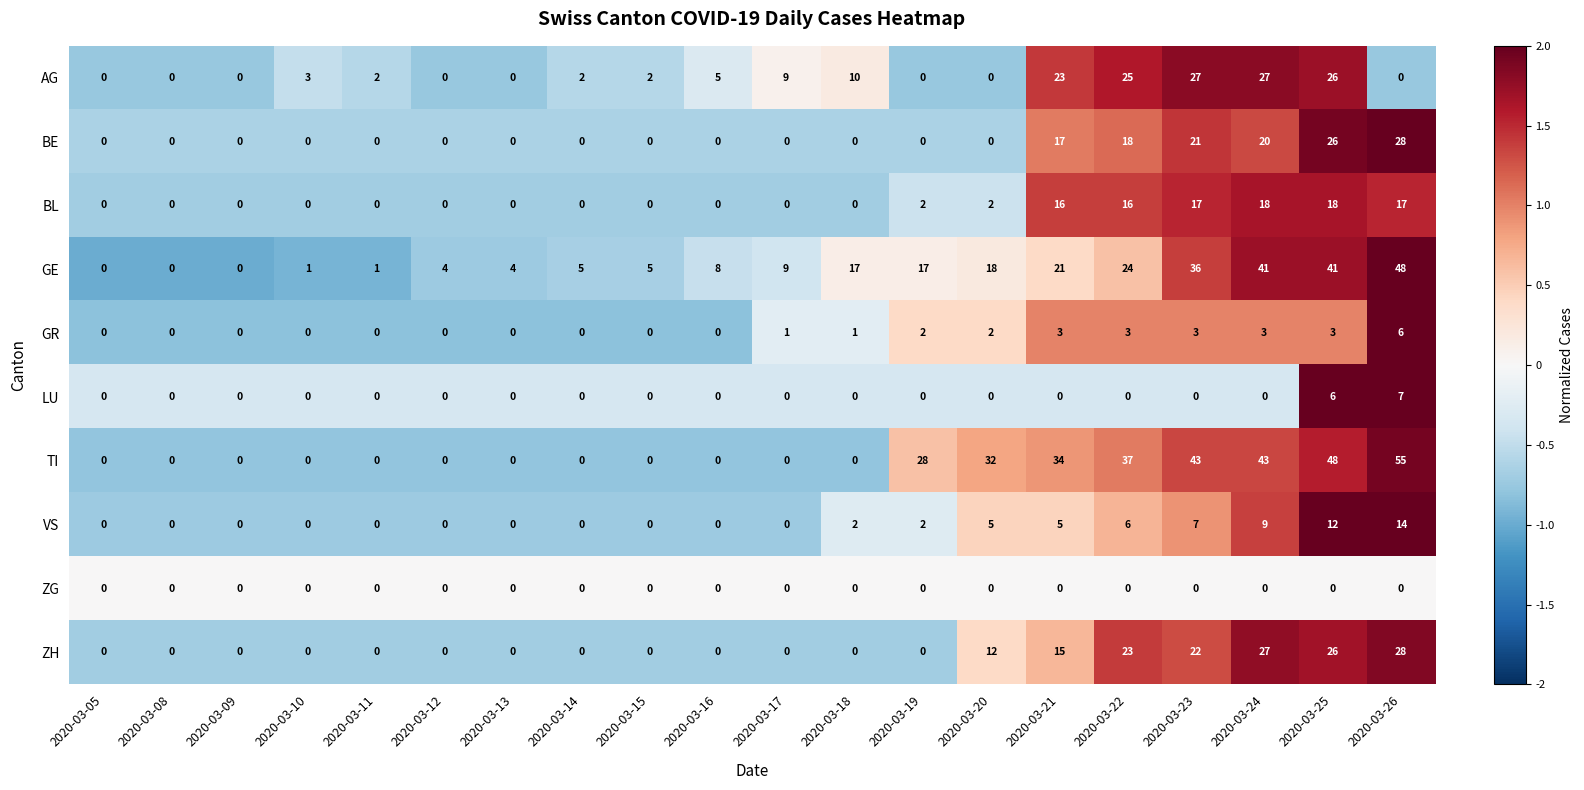

How many categories are shown in the chart?

20